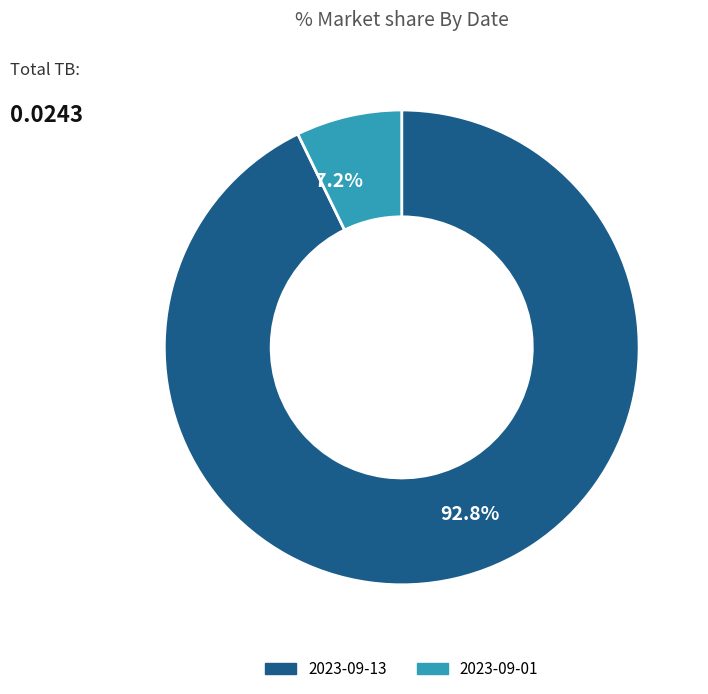

What is the total percentage of 2023-09-01 and 2023-09-13?

100.0%